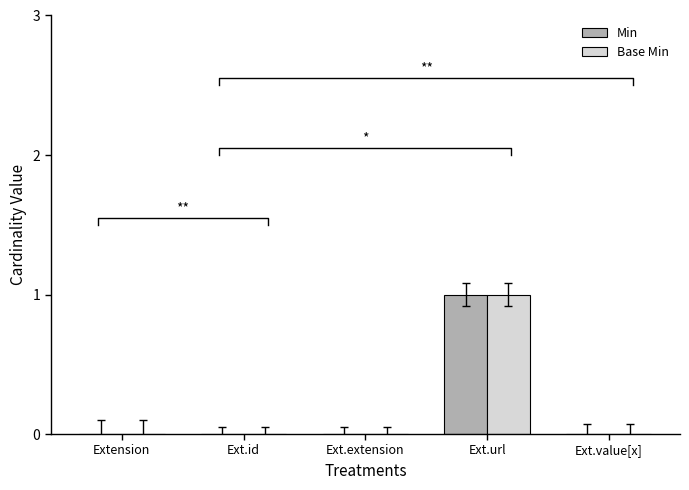

How many positive values does the Min series have?

1